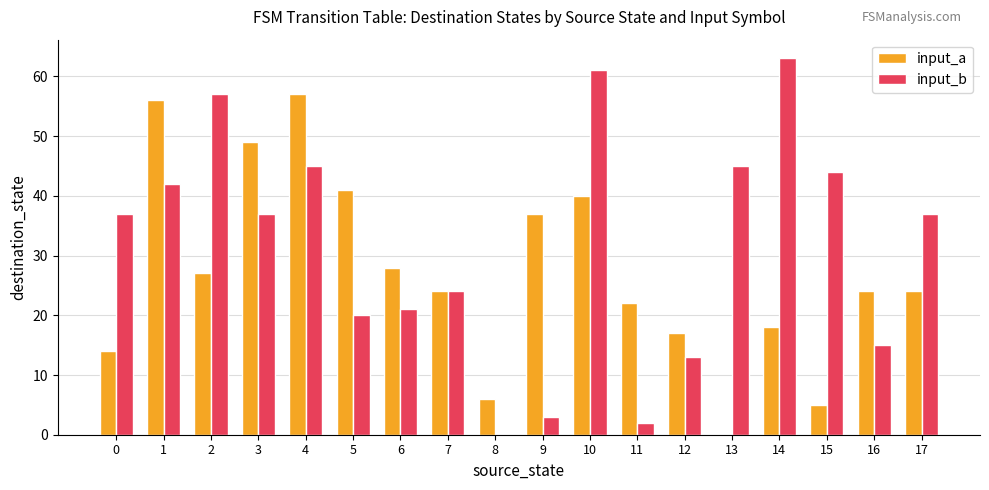

What is the sum of all input_a values?

489